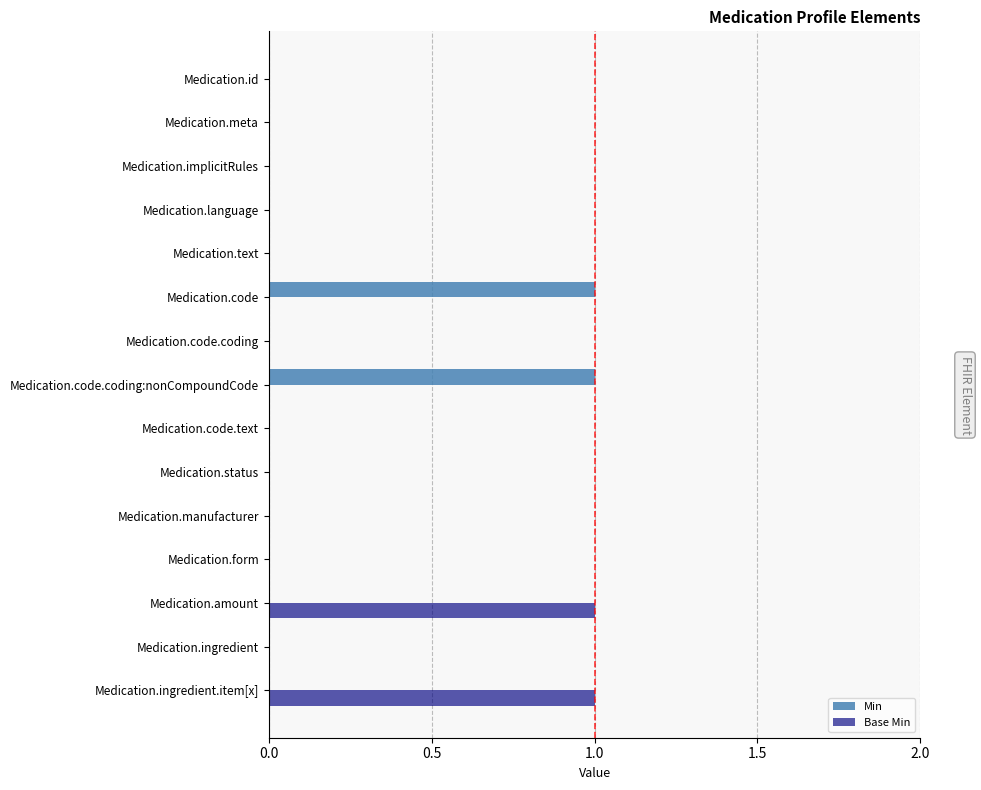

Is the value of Min at Medication.code.coding:nonCompoundCode greater than the value of Base Min at Medication.code.coding:nonCompoundCode?

Yes